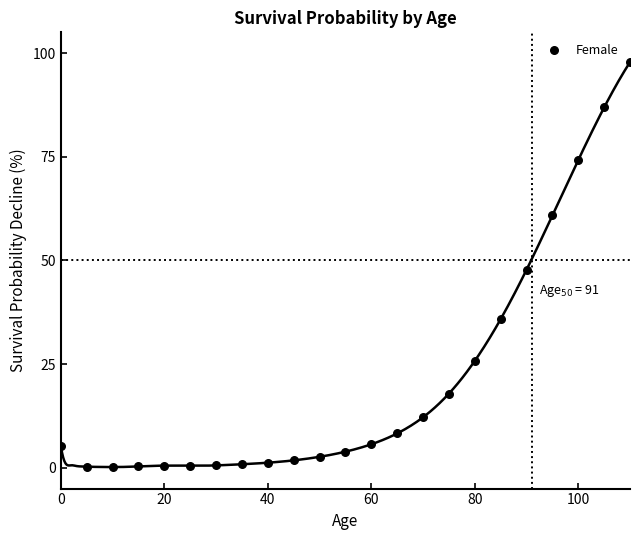

What Y value in the scatter plot is closest to 49?

47.7